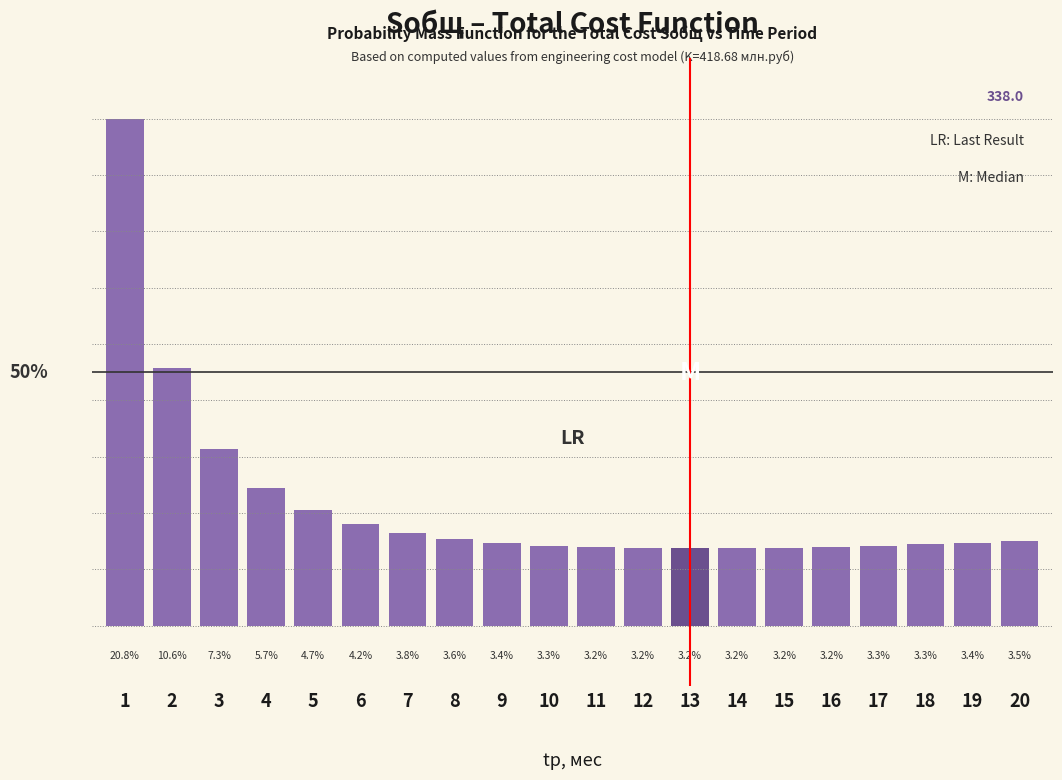

Does the chart contain any negative values?

No